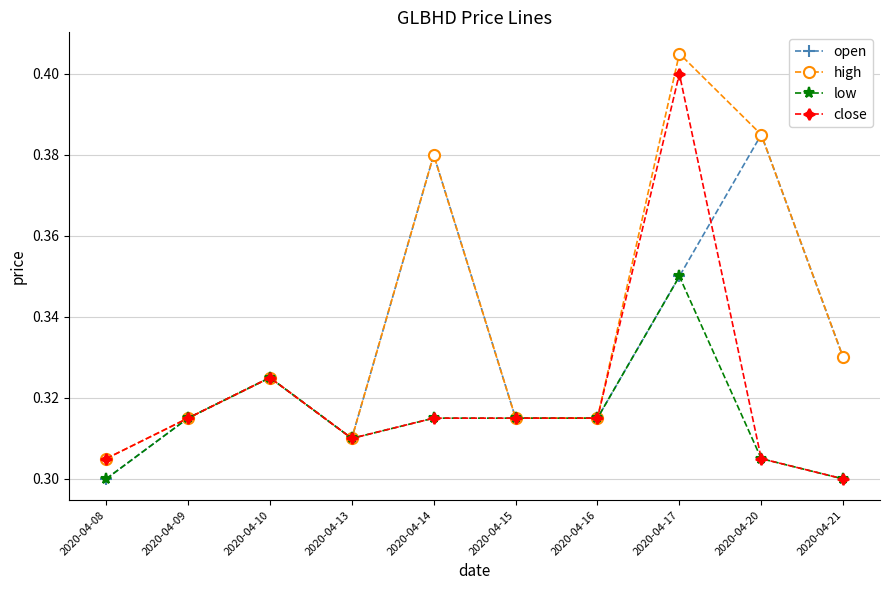

True or false: open has a value of 0.3 at 2020-04-17.

True